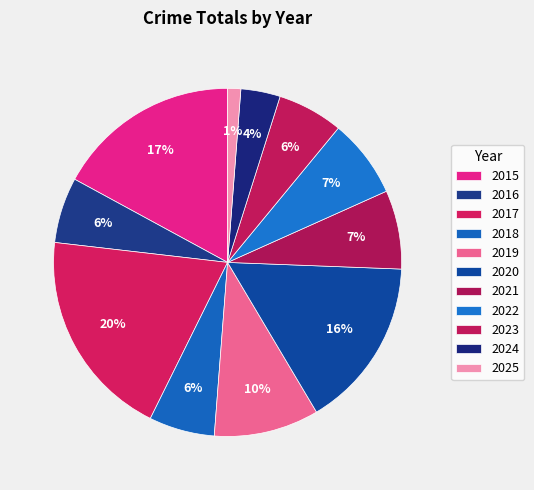

How many segments does this pie chart have?

11